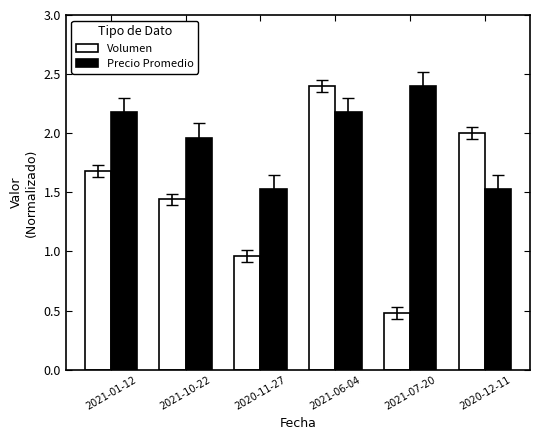

What is the sum of all Volumen values?

9.0